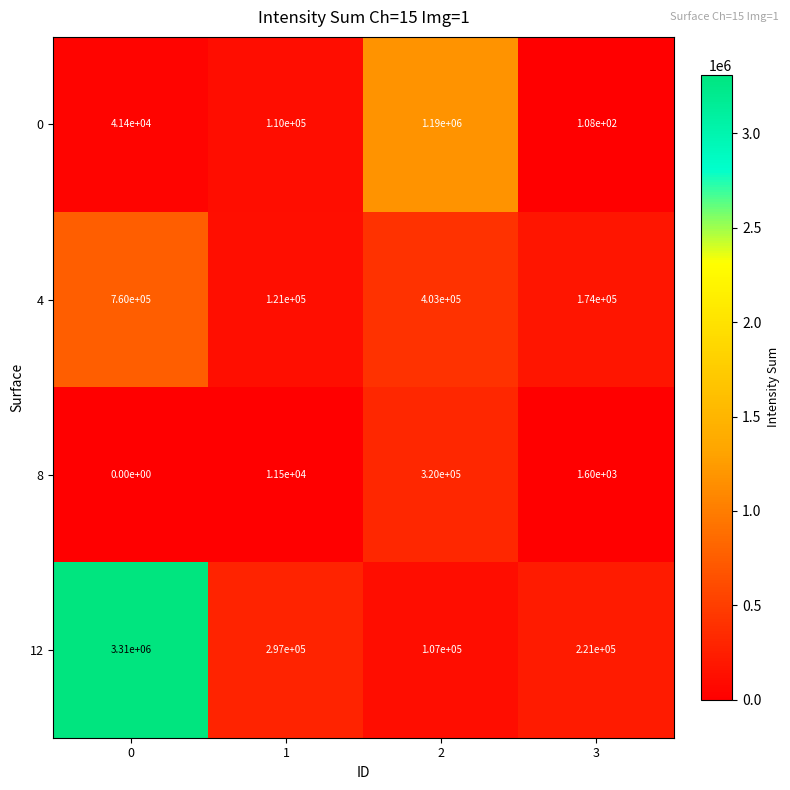

Which series has the largest total across all categories?

12